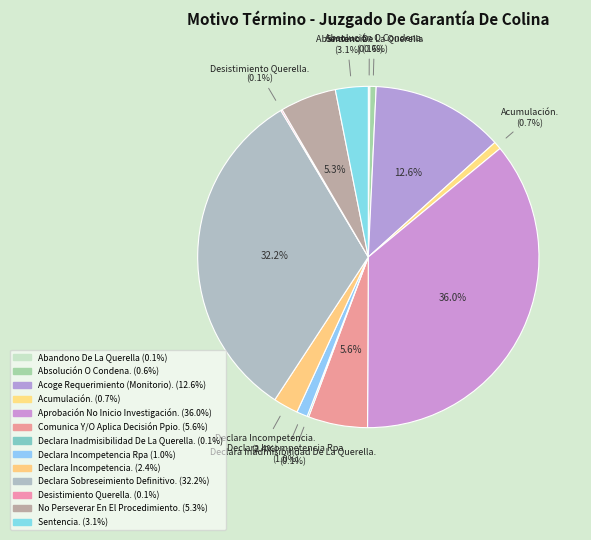

How many slices are in this pie chart?

13